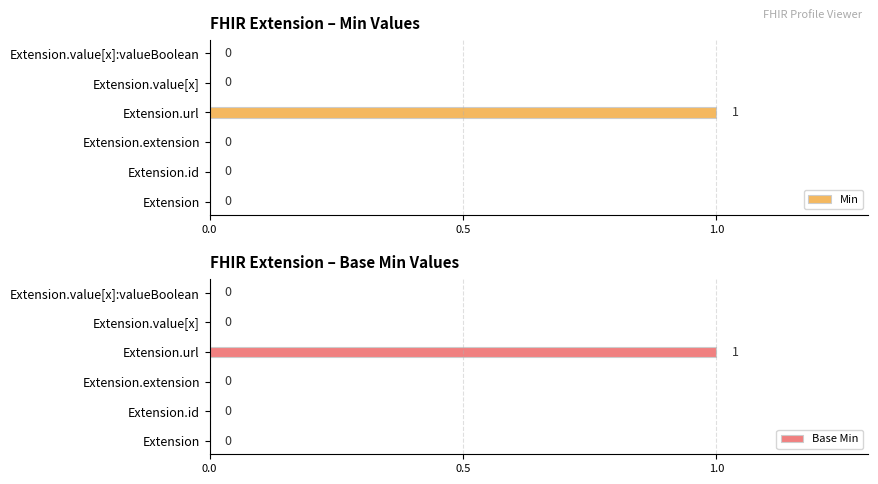

True or false: Min has a value of -1 at Extension.value[x]:valueBoolean.

False